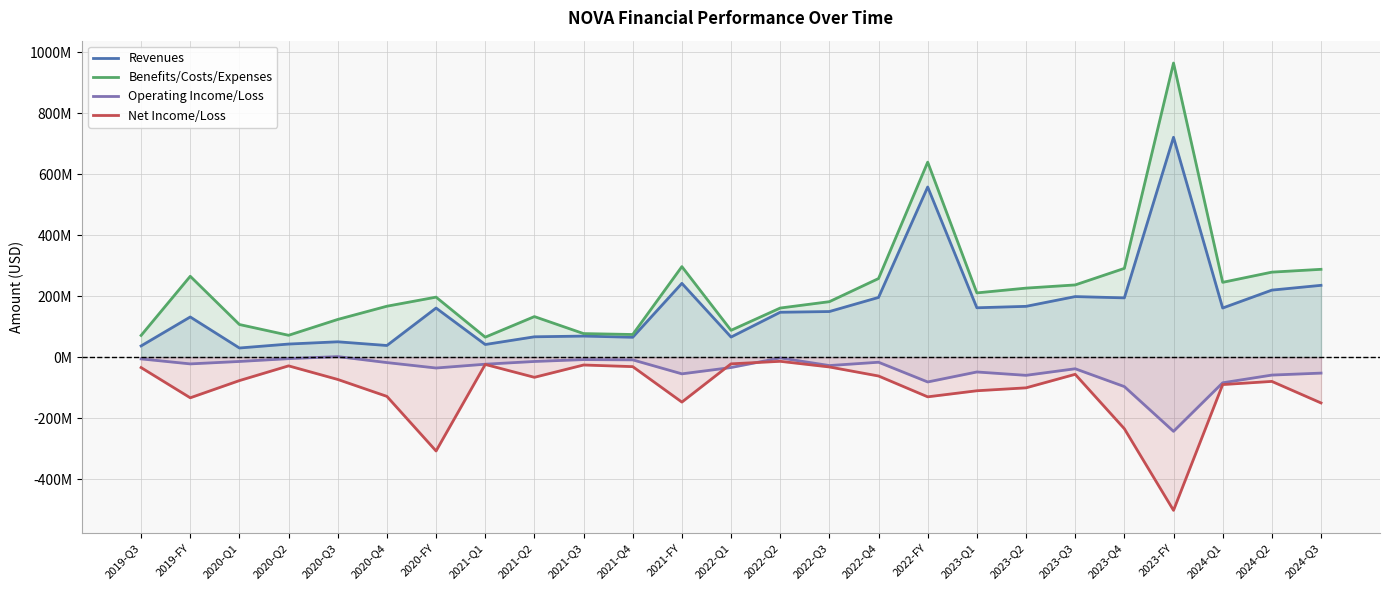

At which category does Benefits/Costs/Expenses reach its first local valley?

2020-Q2